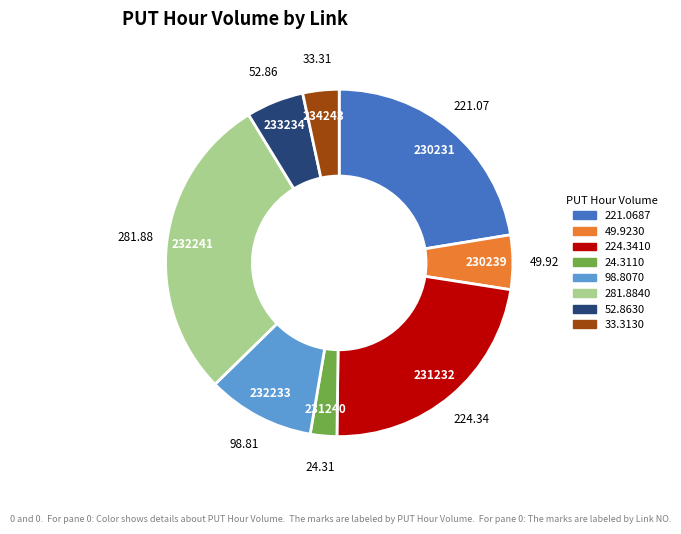

Is there any slice that represents more than half of the pie?

No